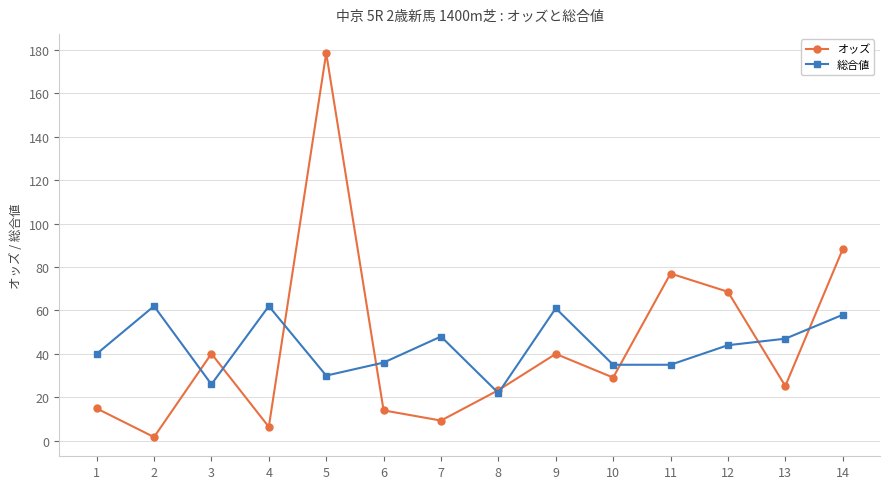

List the series in order of their peak value, lowest first.

総合値, オッズ